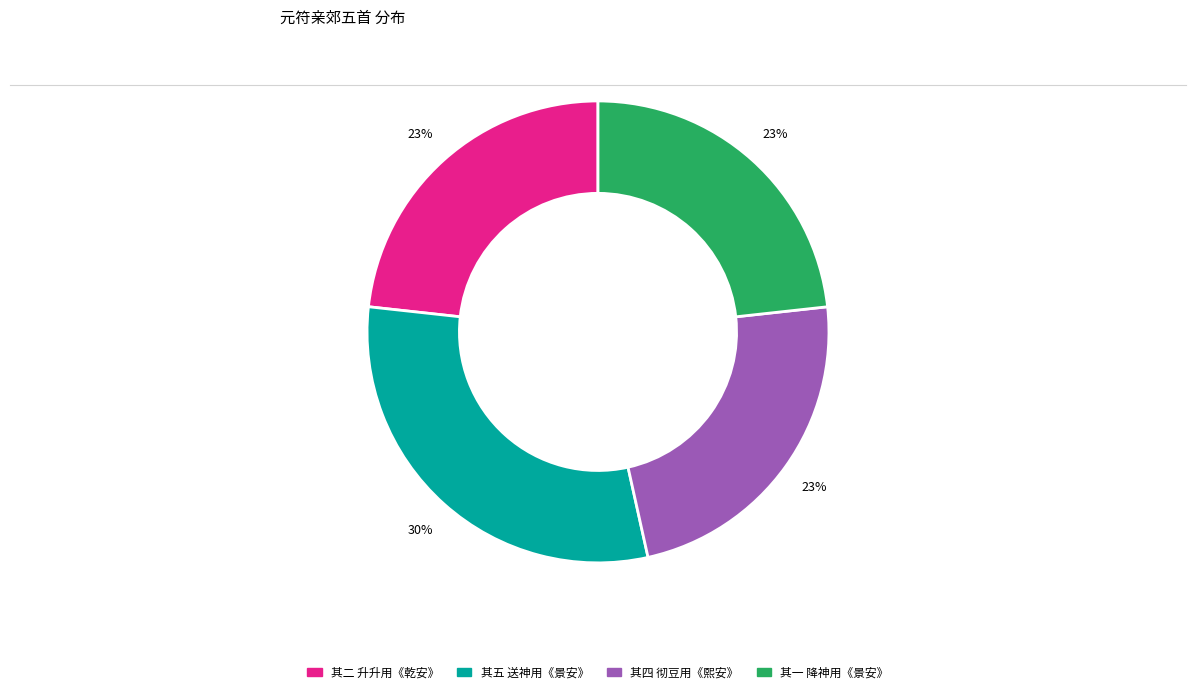

Does any single category account for the majority?

No